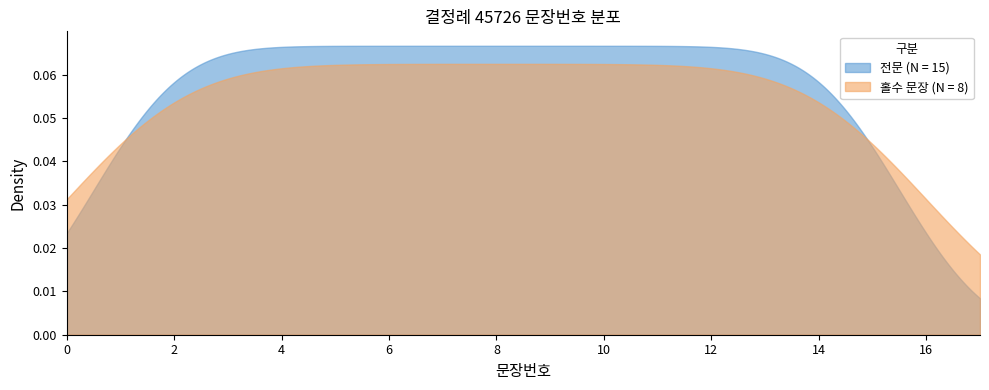

Does the chart have visible grid lines?

No